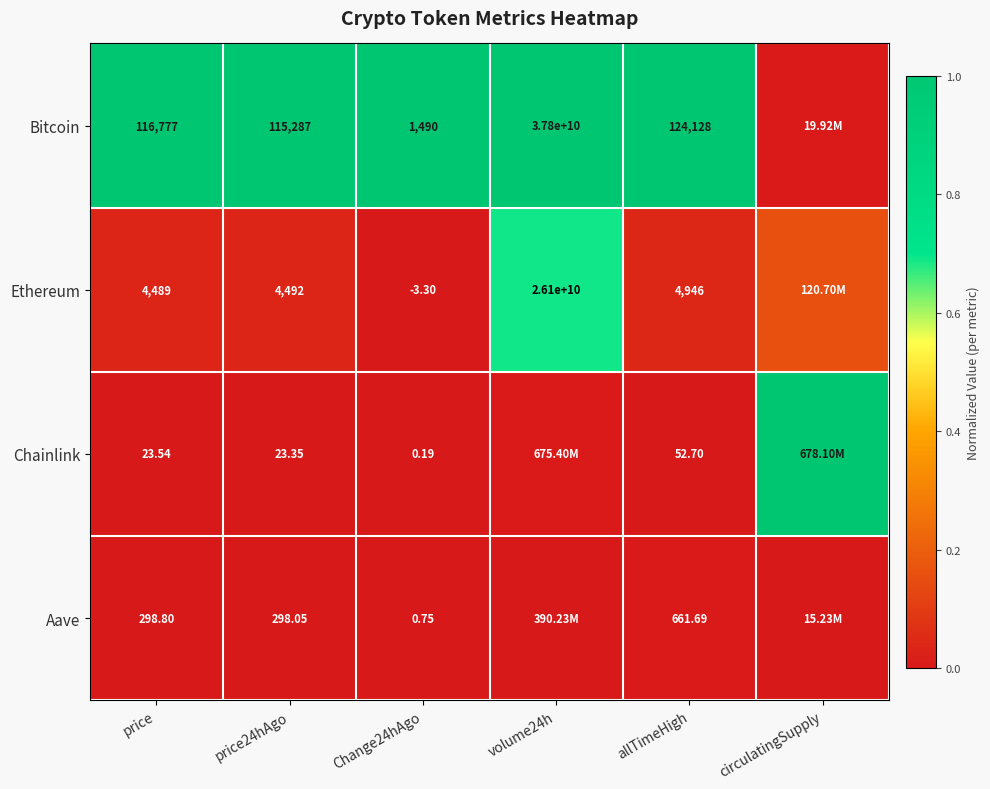

Rank the series at price from lowest to highest value.

Chainlink, Aave, Ethereum, Bitcoin